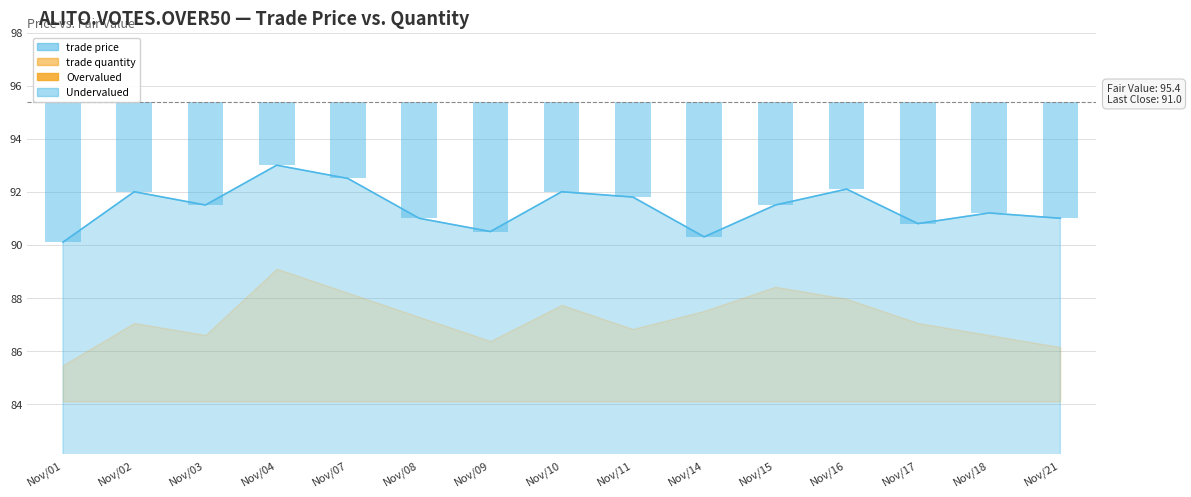

How many data points does each series have?

15